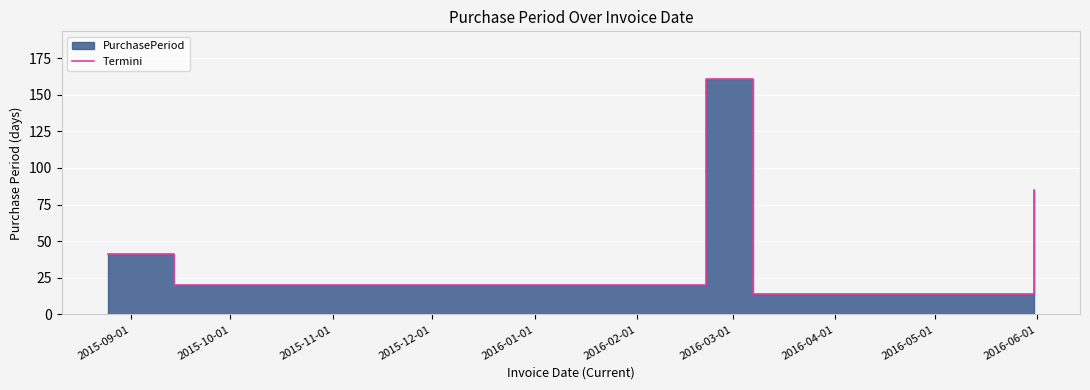

What is the label of the 3rd point from the left?

2015-11-01